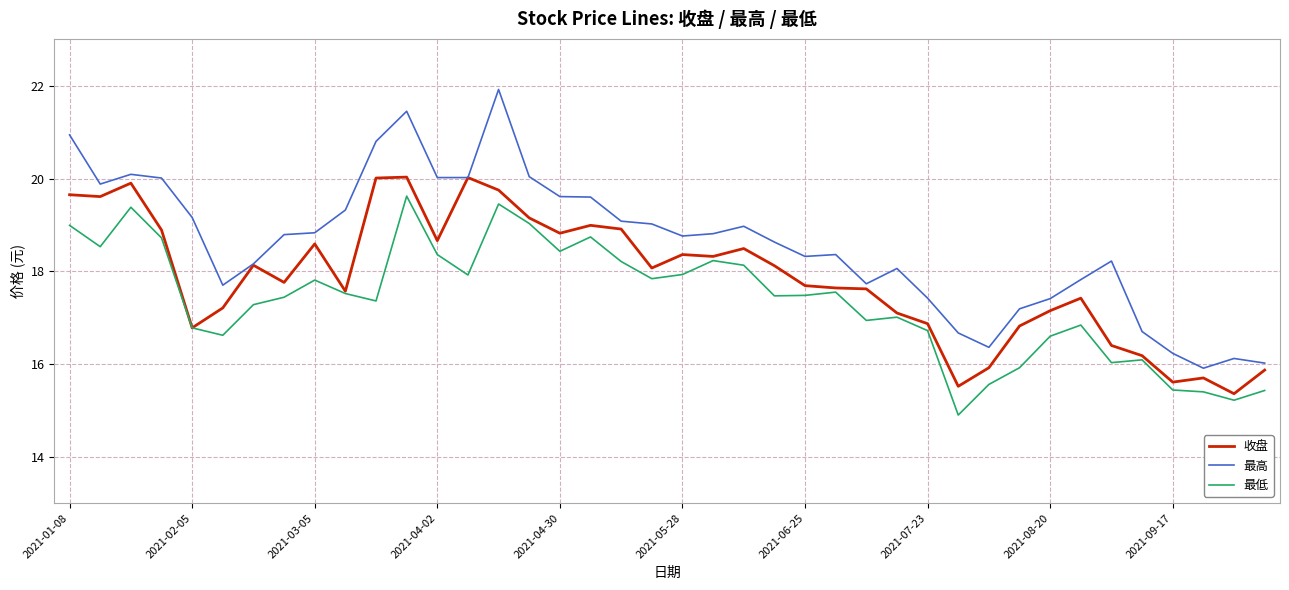

What is the minimum value shown in the chart?

14.9